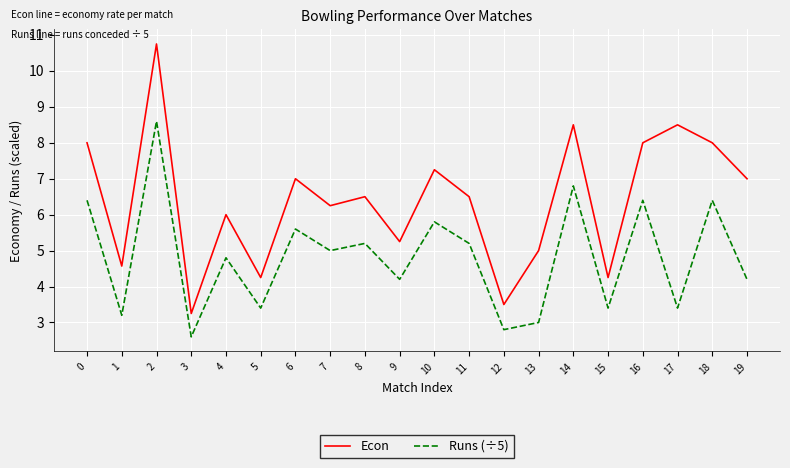

The value of Econ at 6 is 7.0. True or false?

True